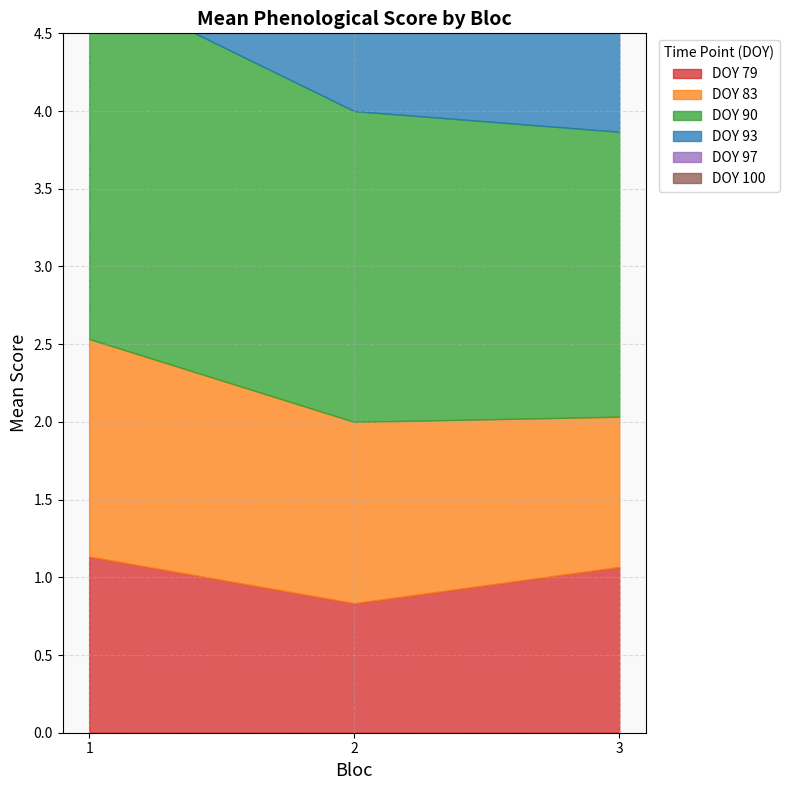

At which label does 93 reach its minimum?

3